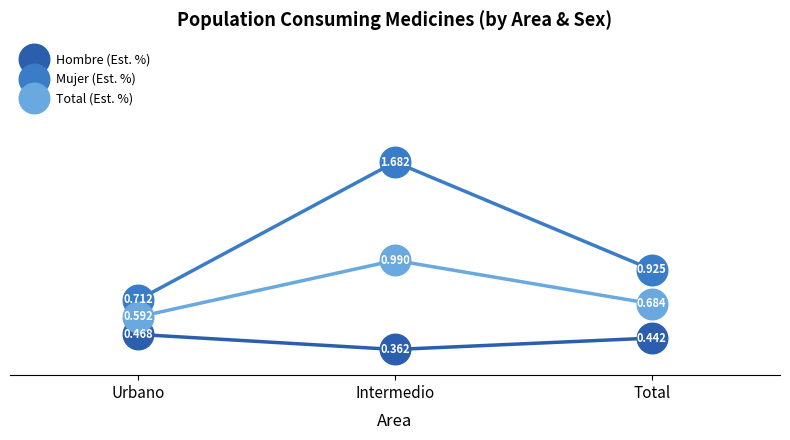

Which series has the largest total across all categories?

Mujer (Est. %)